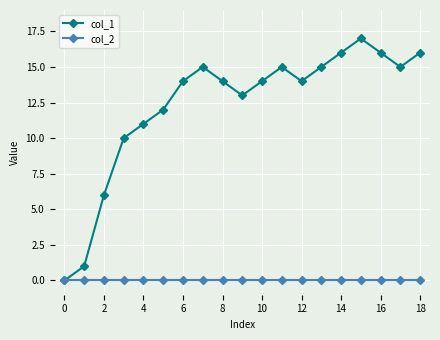

List the series in order of their overall mean, lowest first.

col_2, col_1